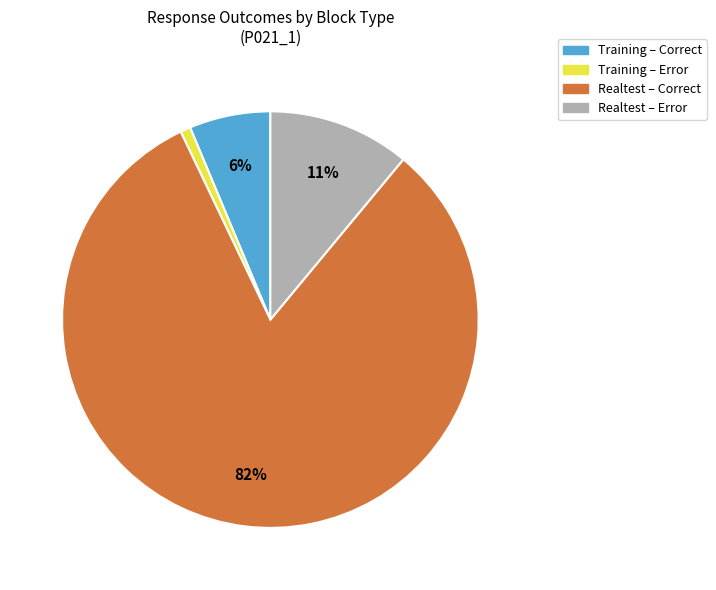

To the nearest percent, what is the average slice percentage?

25%